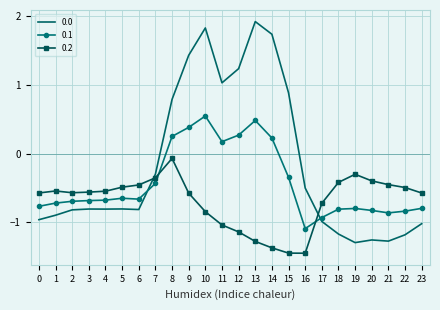

Where is 0.0 nearest to the value 0?

7